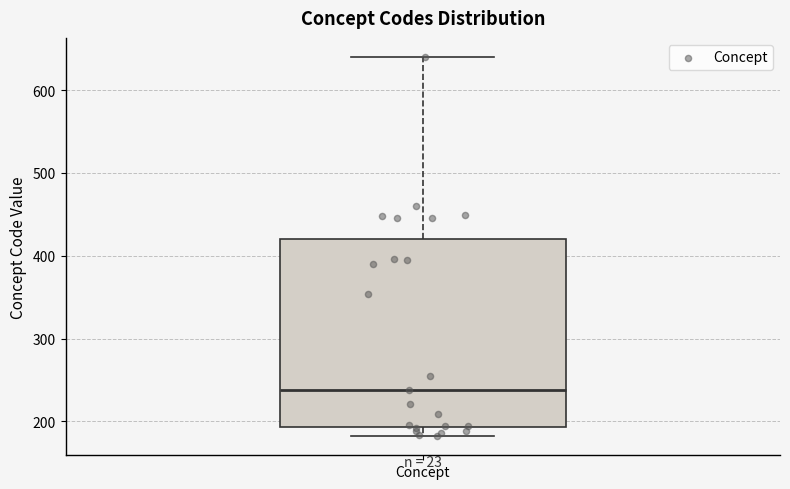

Where does the upper whisker of the box for Concept end on the y-axis? The values are not printed on the chart, so give them approximately, as read against the axis.

640